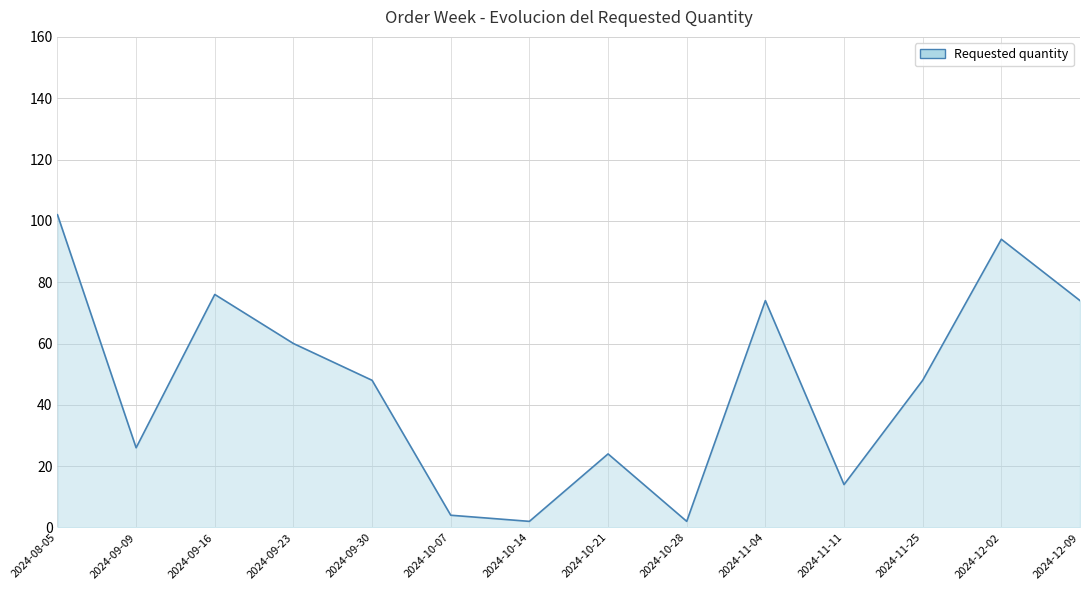

What is the difference between the maximum and minimum values?

100